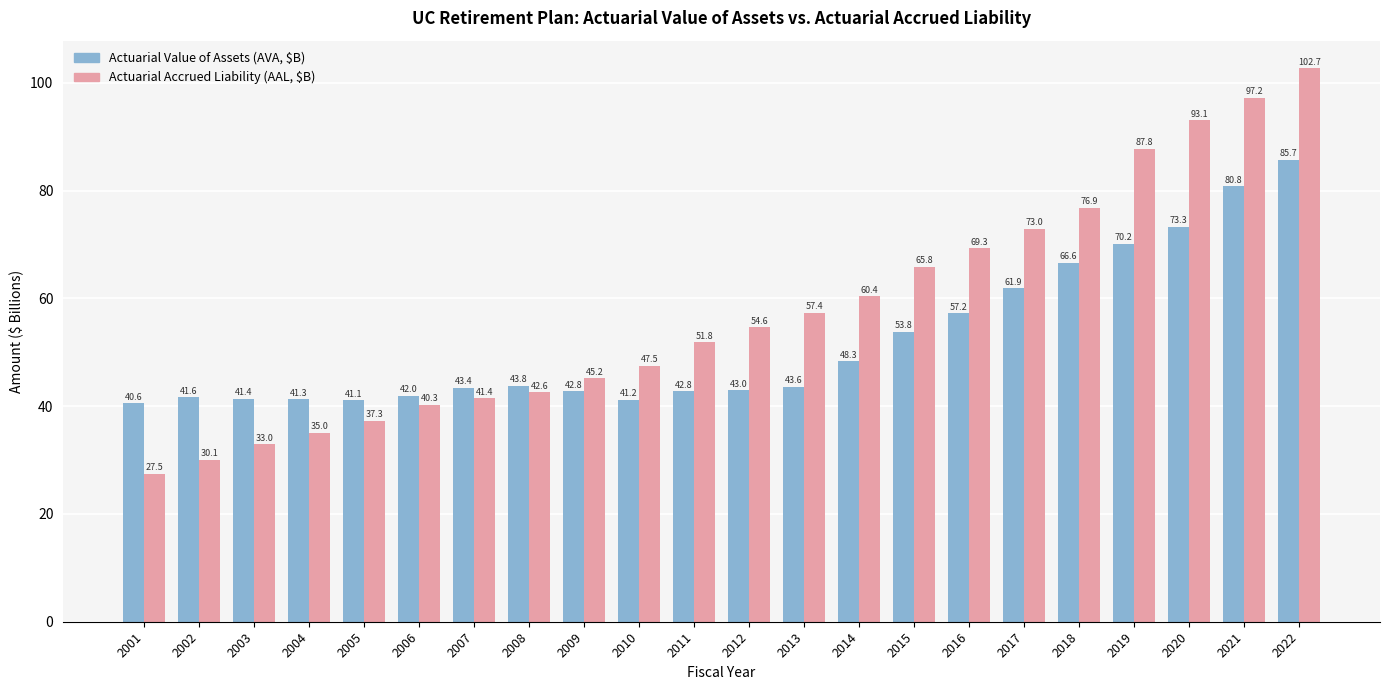

How many series are shown in this chart?

2